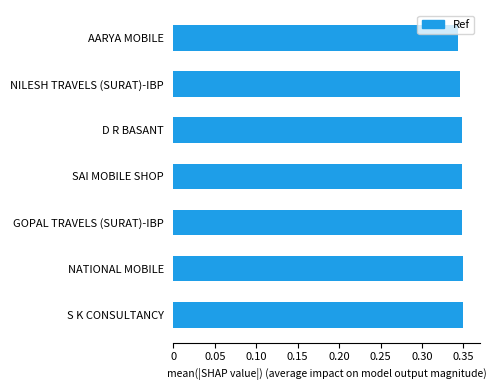

What is the sum of all values?

2.4